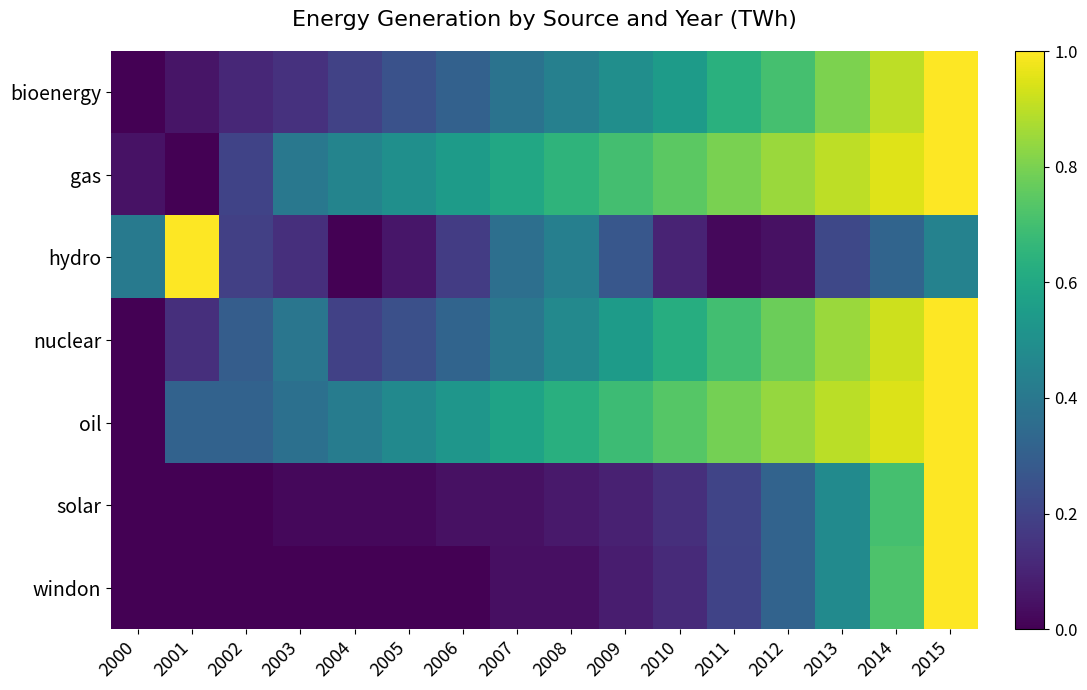

What is the difference between the highest and lowest values at 2015?

0.6